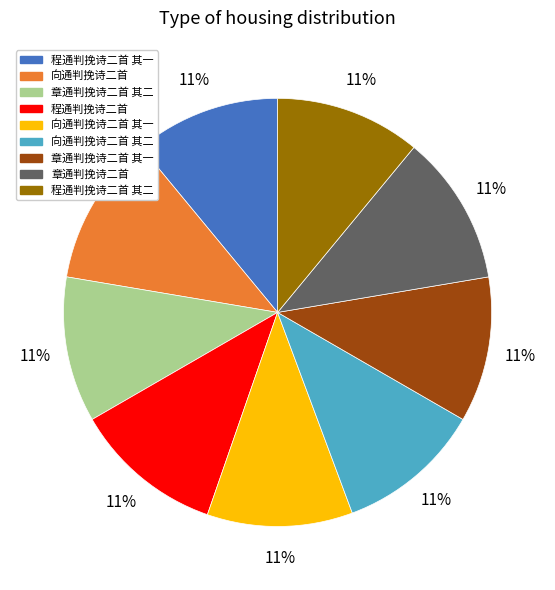

To the nearest percent, what is the average slice percentage?

11%